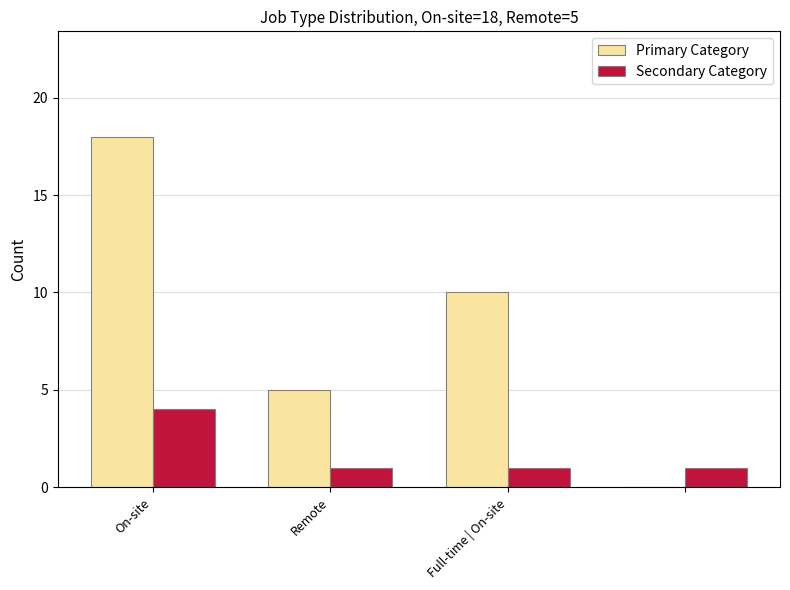

What is the sum of all Secondary Category values?

7